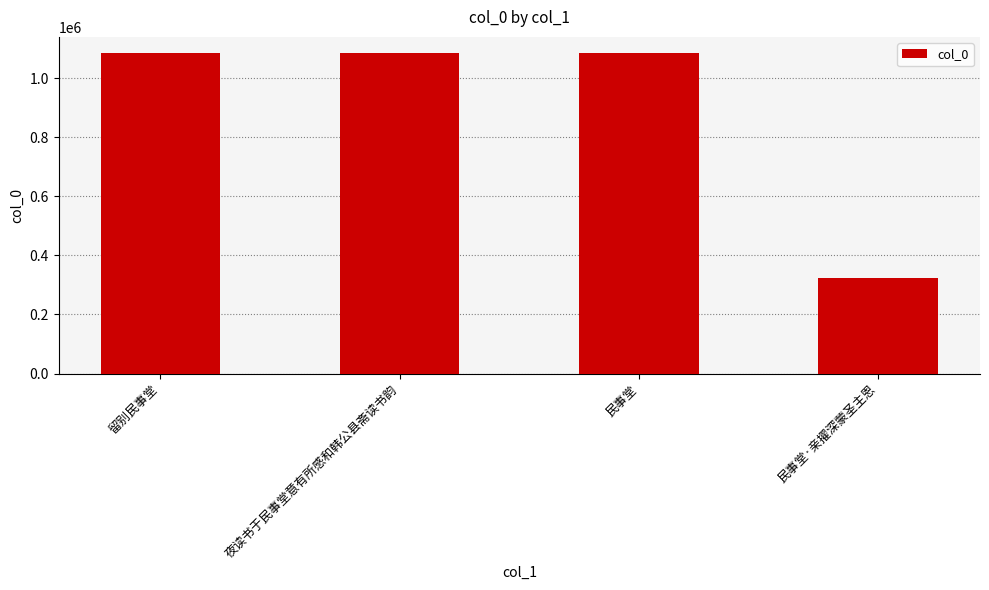

Count the number of categories in the chart.

4